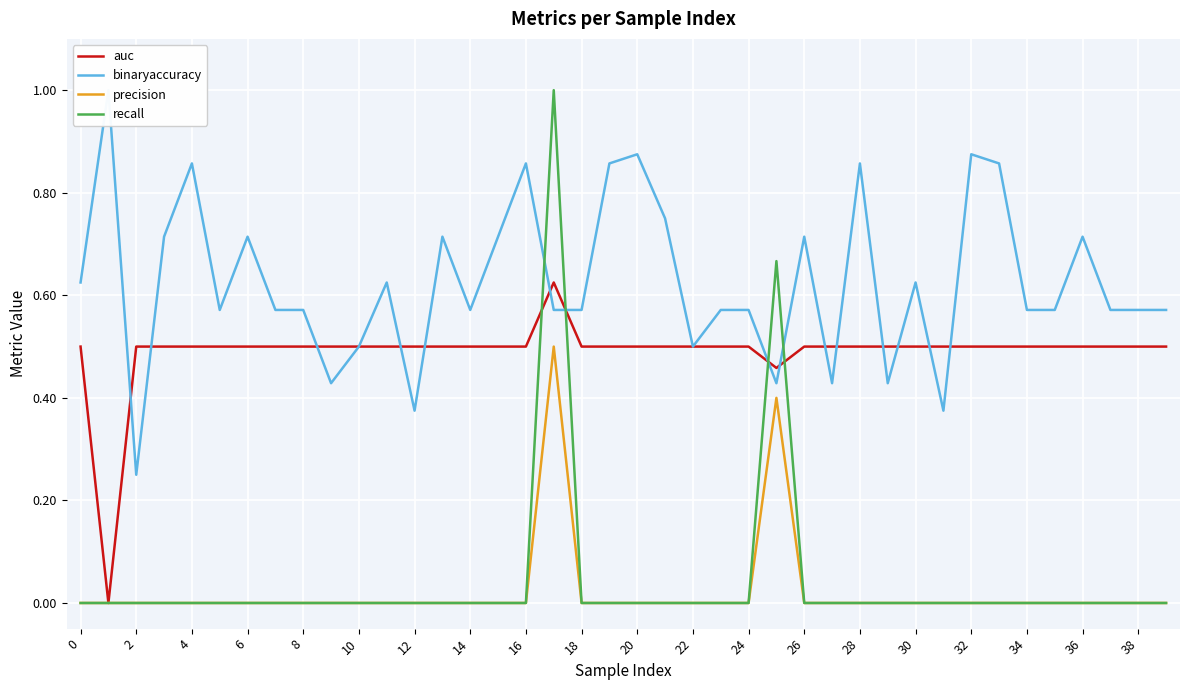

The auc series shows 0.8 at 6. True or false?

False